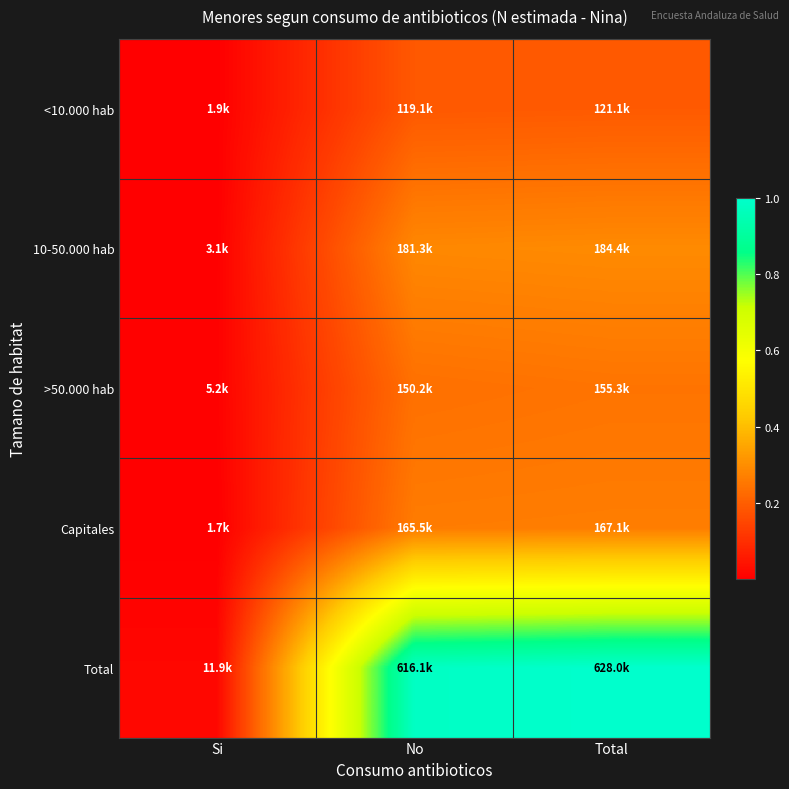

What is the difference between the highest and lowest values at Total?

0.8